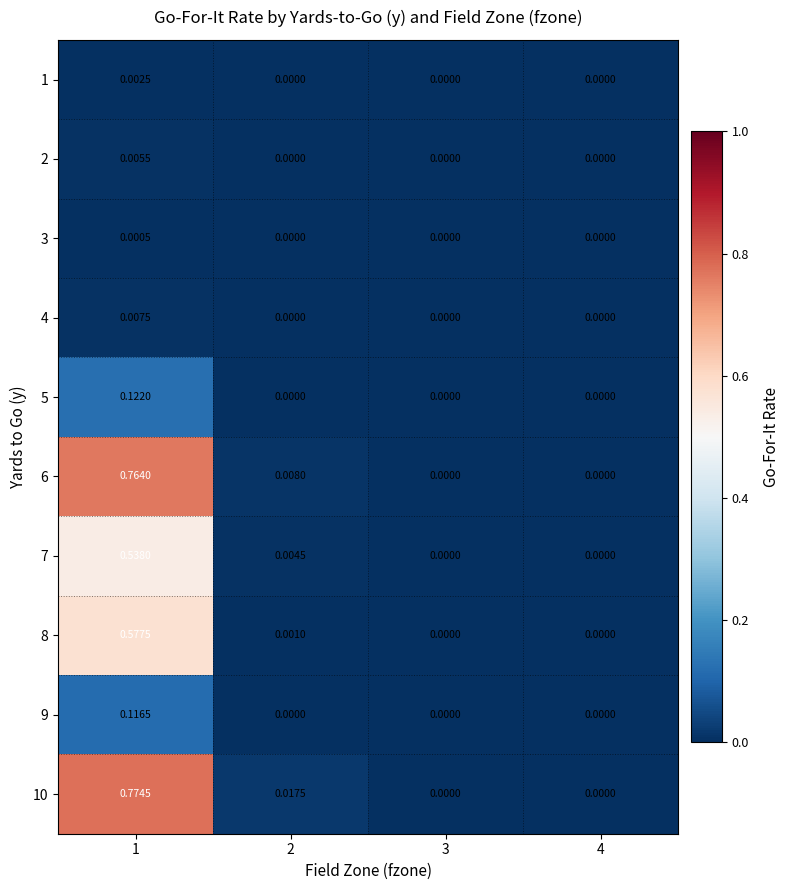

Is the value of 6 at 2 greater than the value of 10 at 2?

No